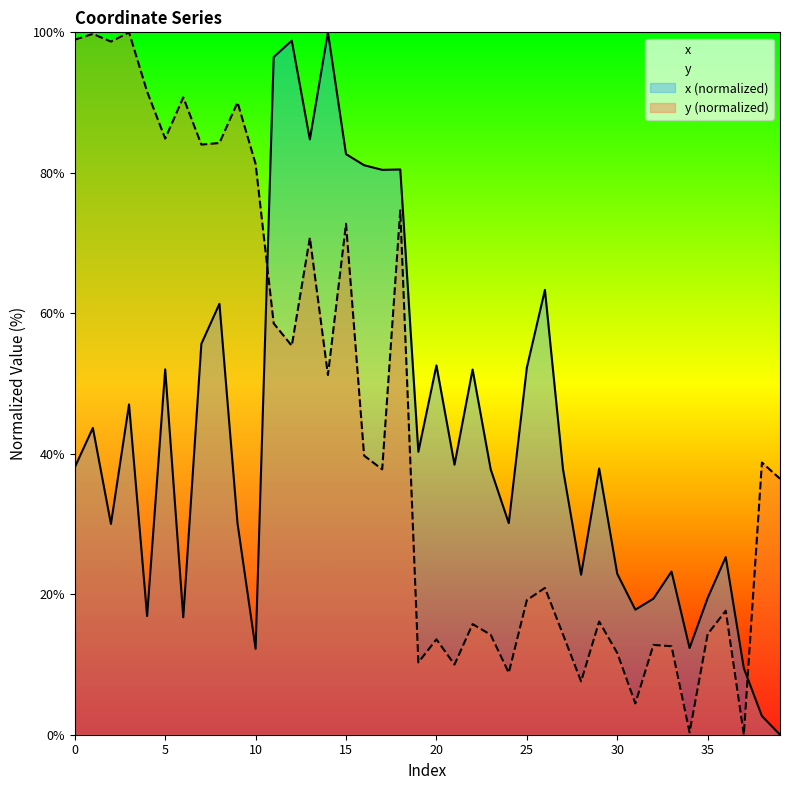

The value of x at 2 is 30.0. True or false?

True